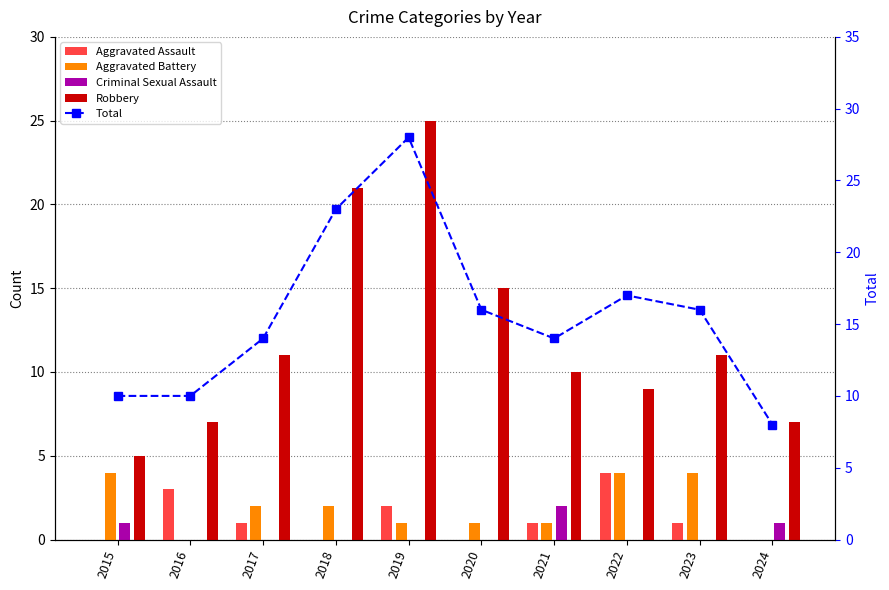

What is the total value across all series at 2020?

32